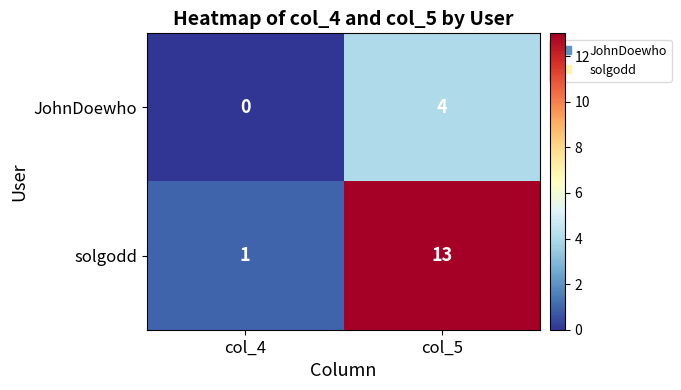

The value of solgodd at col_4 is 0. True or false?

False